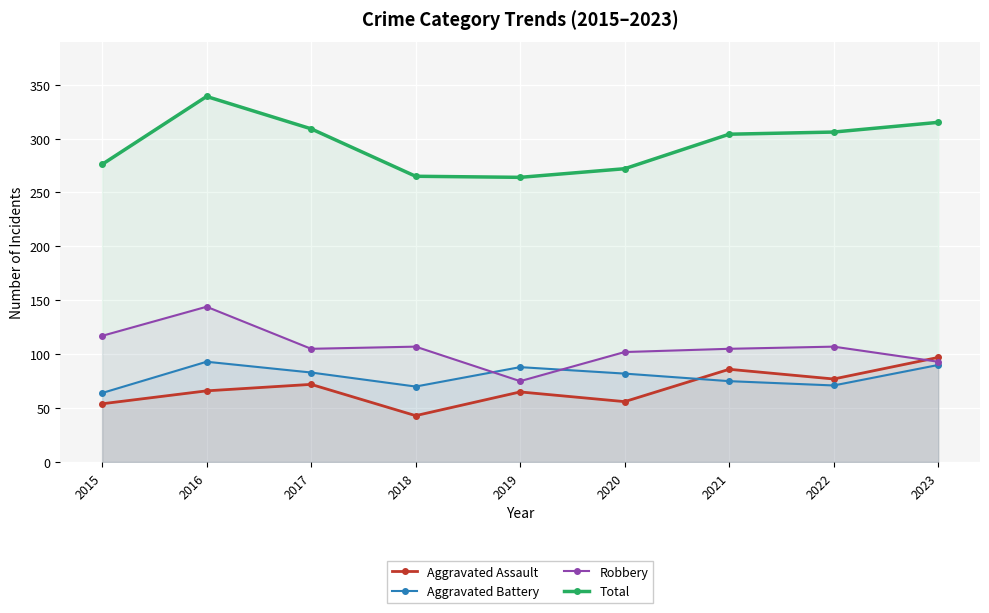

List the labels in order of Total value, largest first.

2016, 2023, 2017, 2022, 2021, 2015, 2020, 2018, 2019